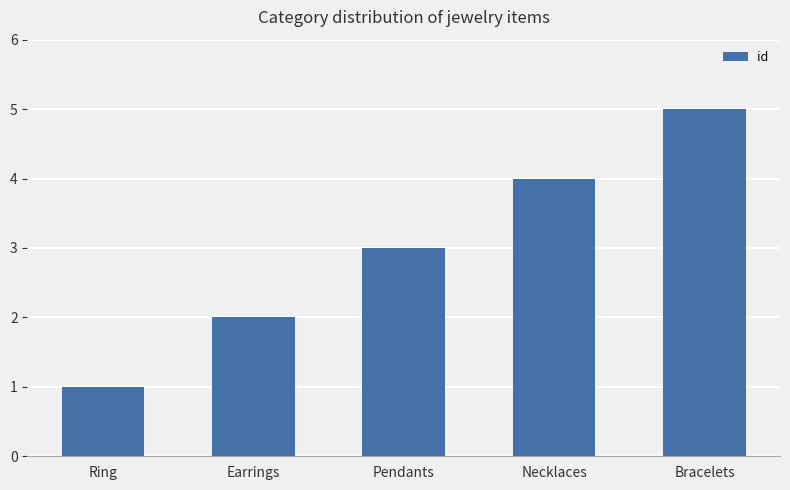

At which category does the chart reach its peak across all series?

Bracelets